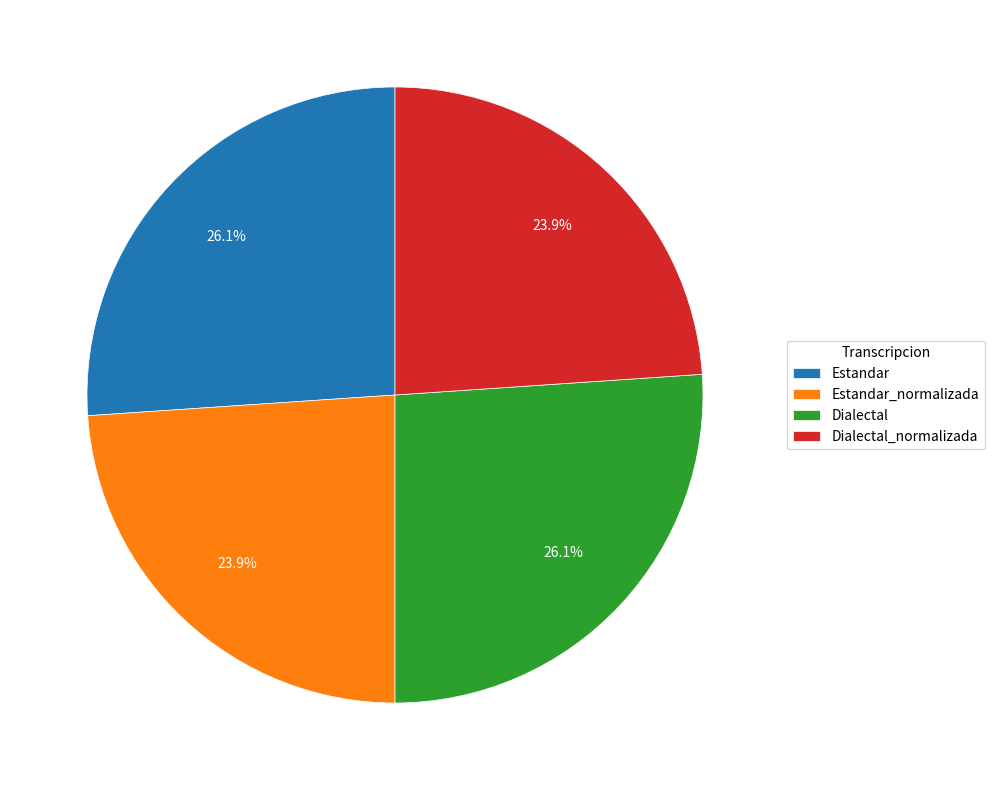

Combined, do Estandar_normalizada and Dialectal_normalizada account for over 50%?

No